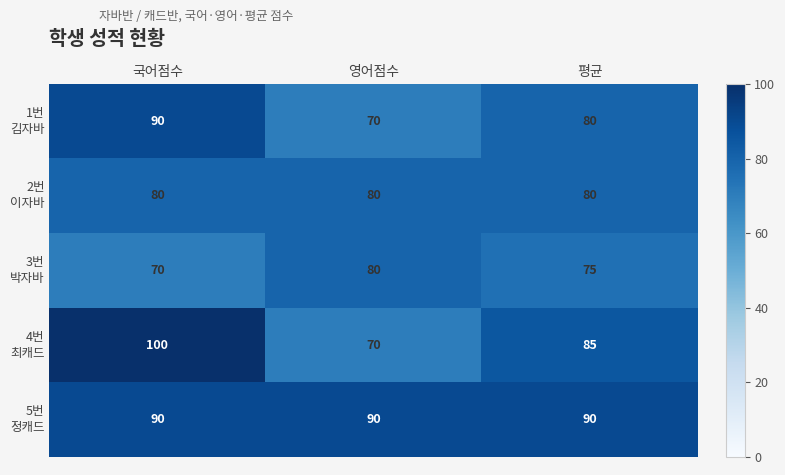

What is the minimum value shown in the chart?

70